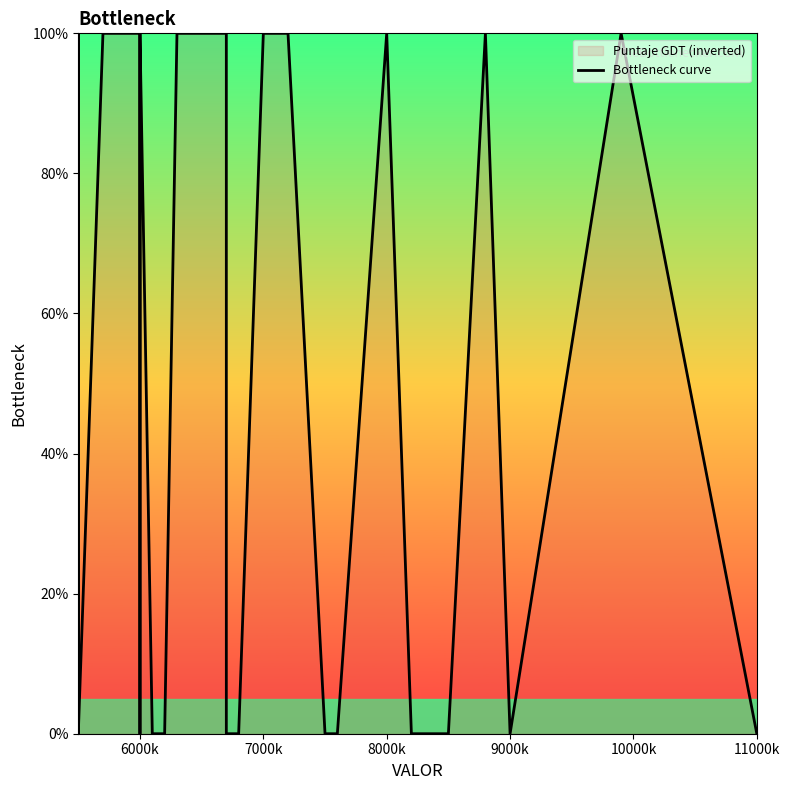

True or false: the data shows 46 at 21.

False